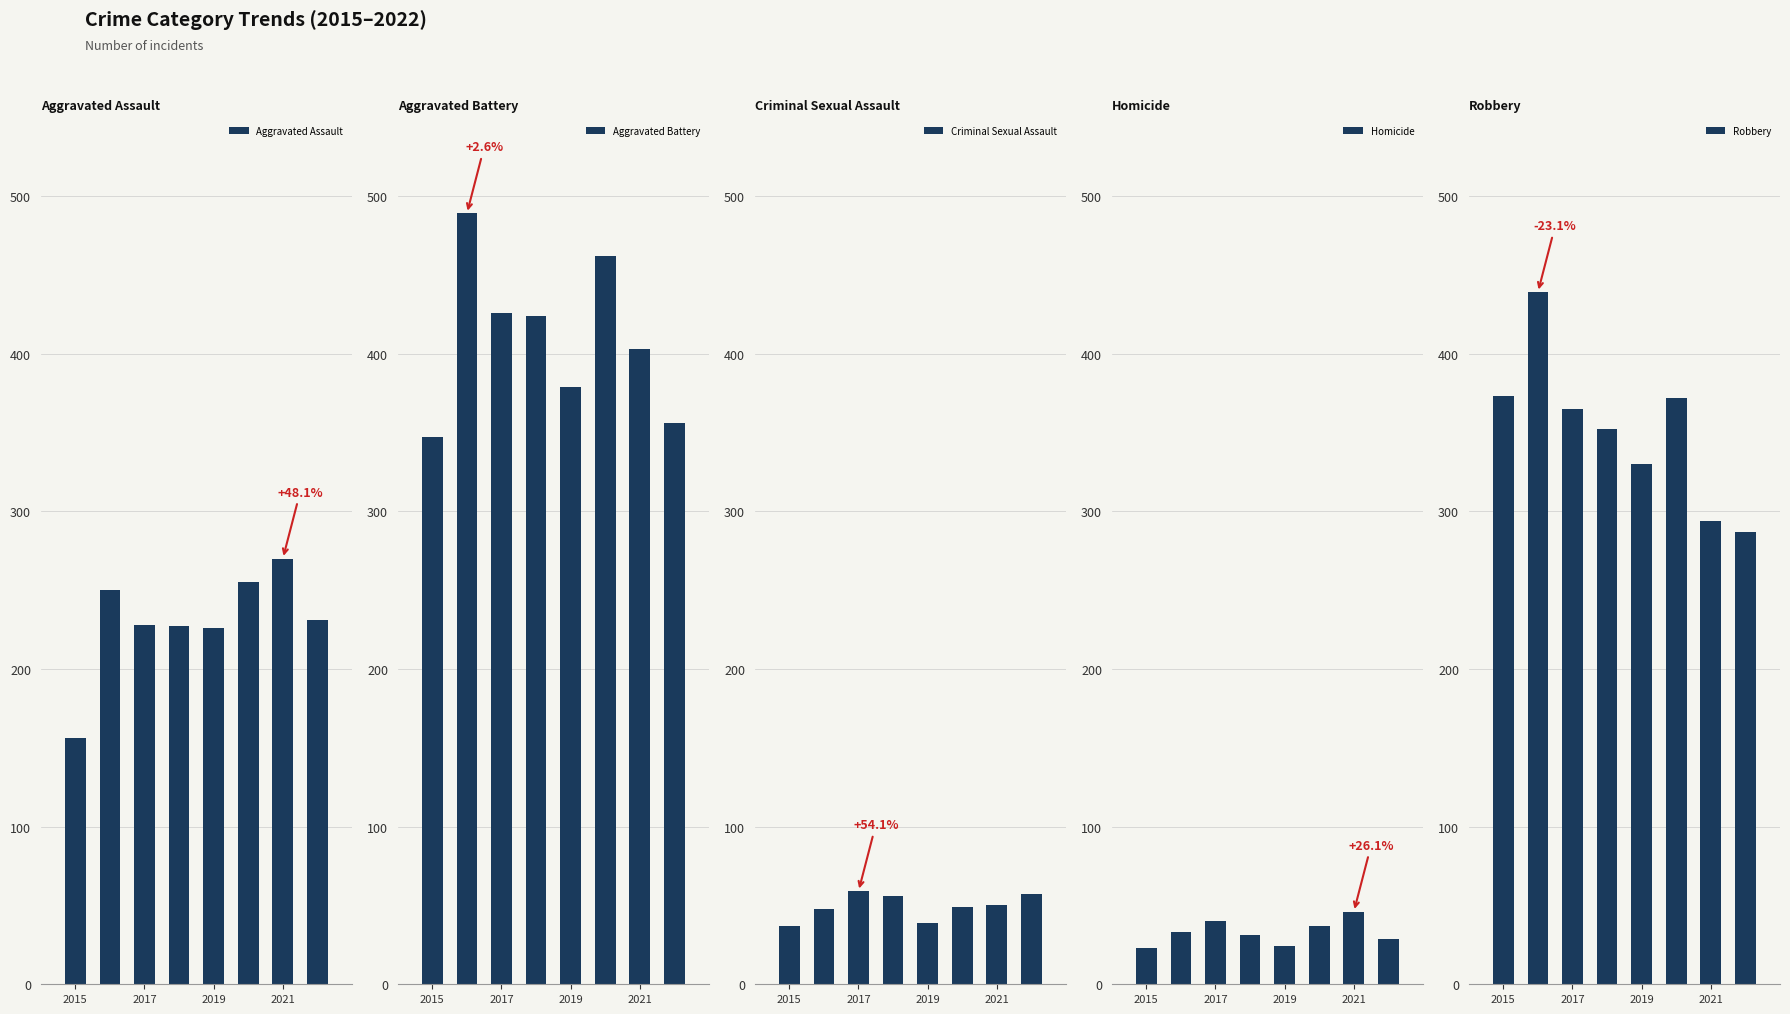

How many bars are there in each group?

5